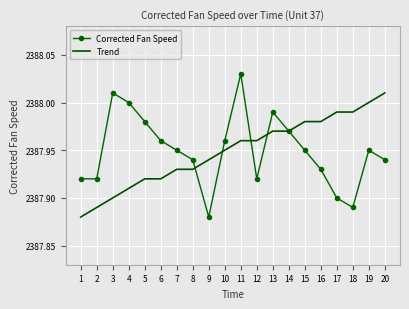

Which category has the highest value in the Trend series?

20